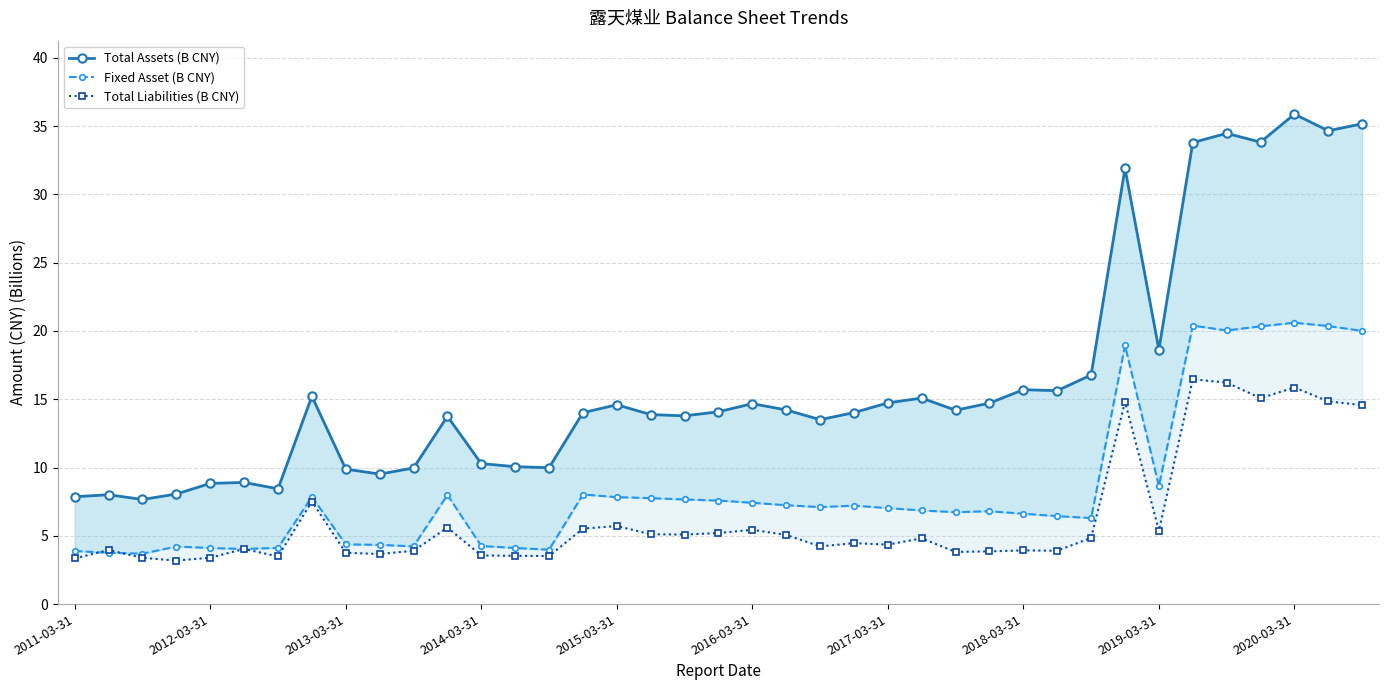

True or false: Total Liabilities (B CNY) and Total Assets (B CNY) intersect in this chart.

False